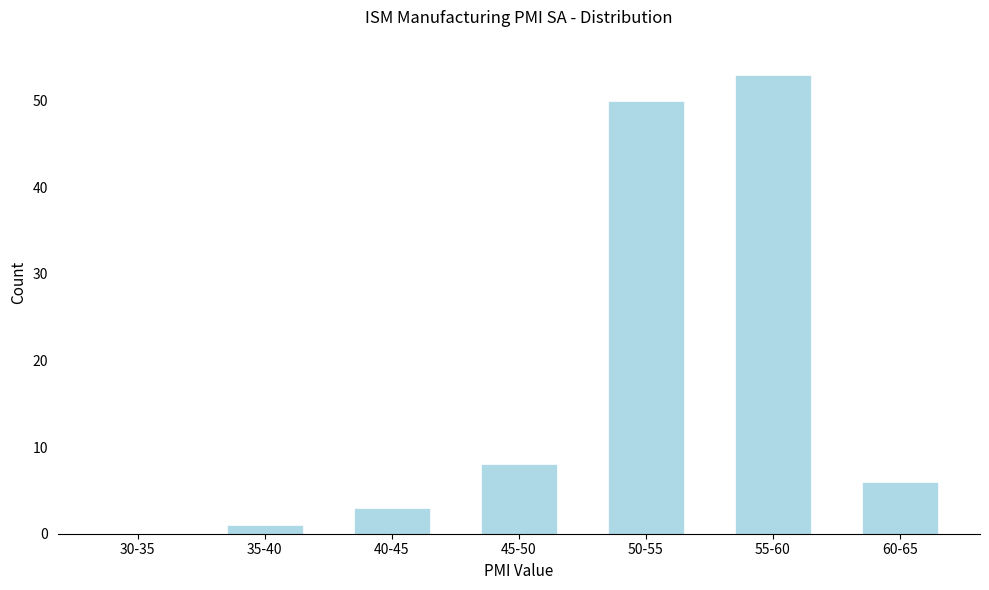

Reading left to right, transcribe all the data shown in this chart.

30-35=0	35-40=1	40-45=3	45-50=8	50-55=50	55-60=53	60-65=6